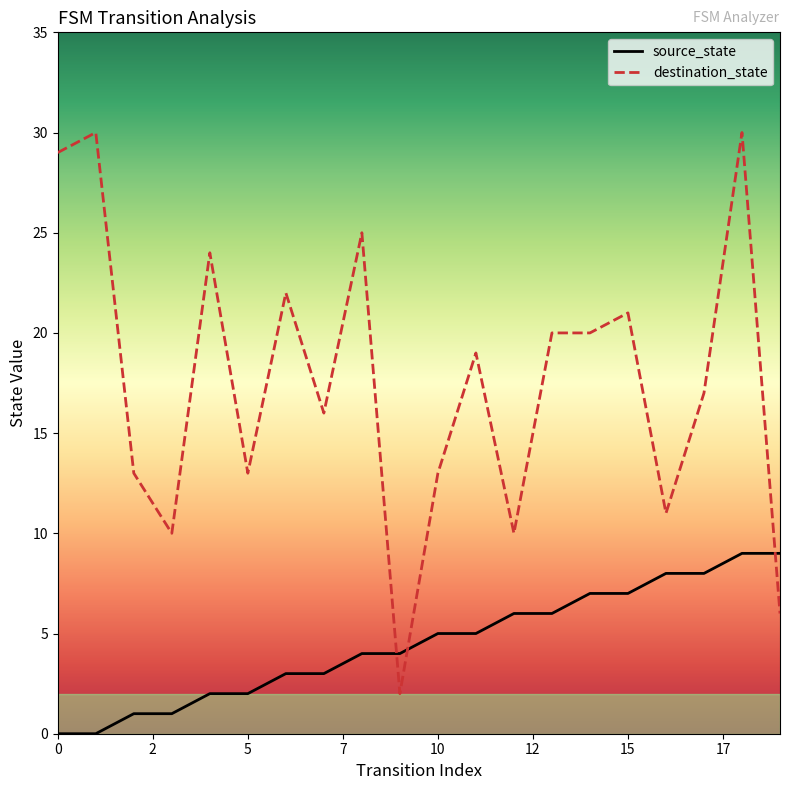

What are all the series names shown in the legend?

source_state, destination_state